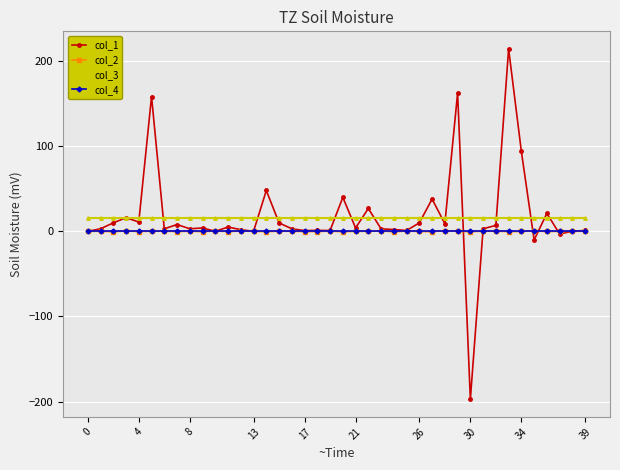

True or false: col_2 and col_1 cross at least once.

True